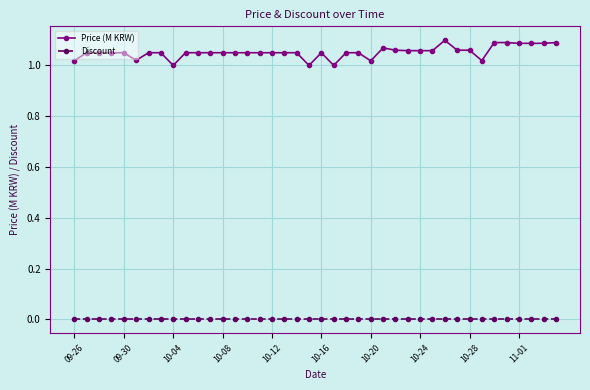

True or false: Price (M KRW) and Discount cross at least once.

False